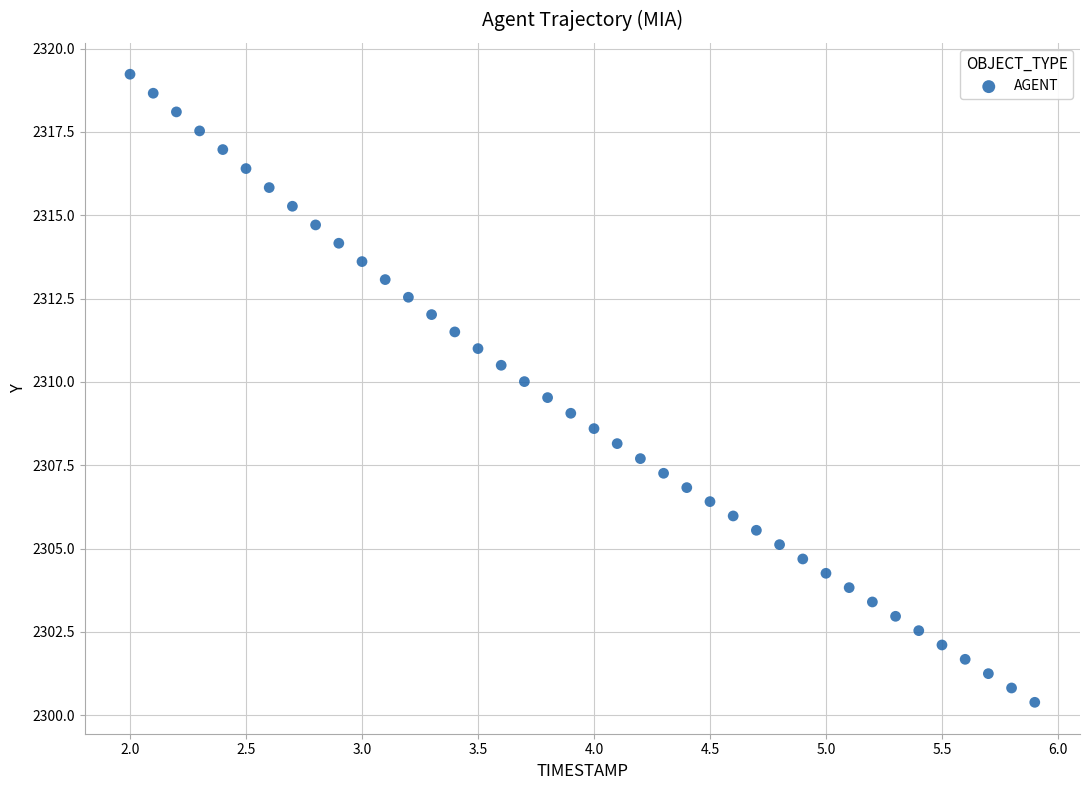

What is the range of X values (max minus min)?

3.9